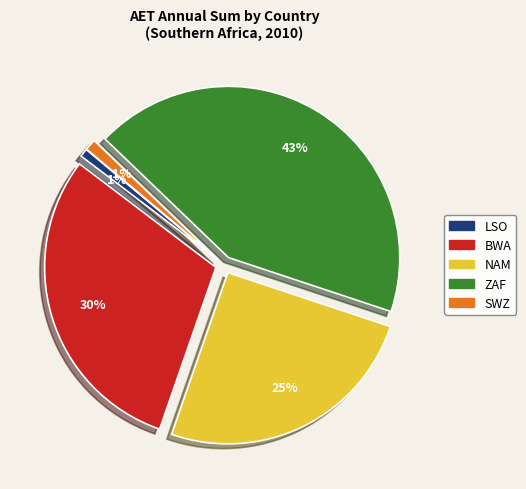

What is the largest slice in the pie chart?

ZAF